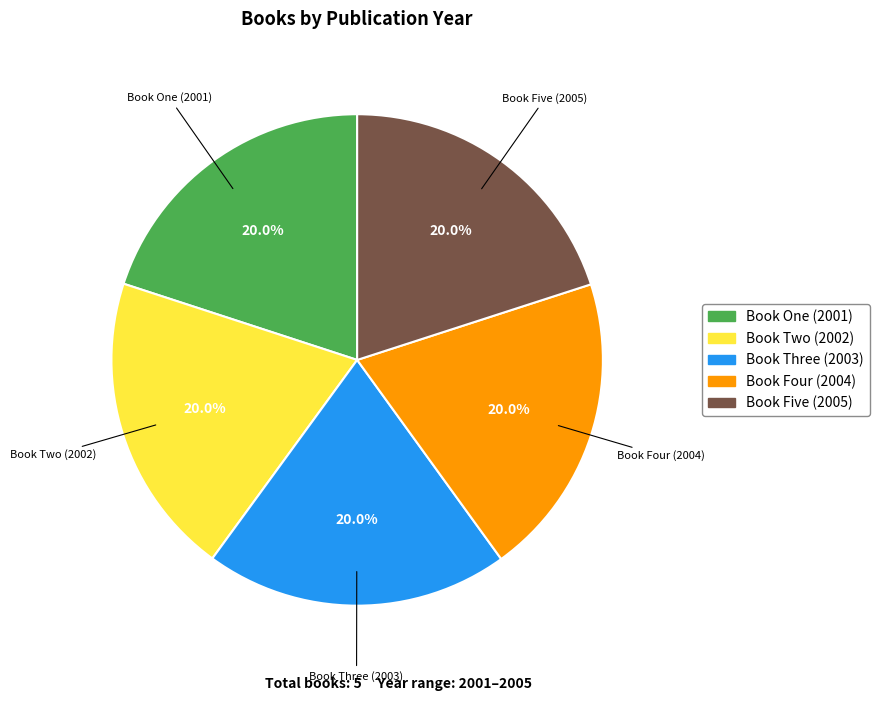

What percentage is NOT represented by Book Two (2002)?

80.0%